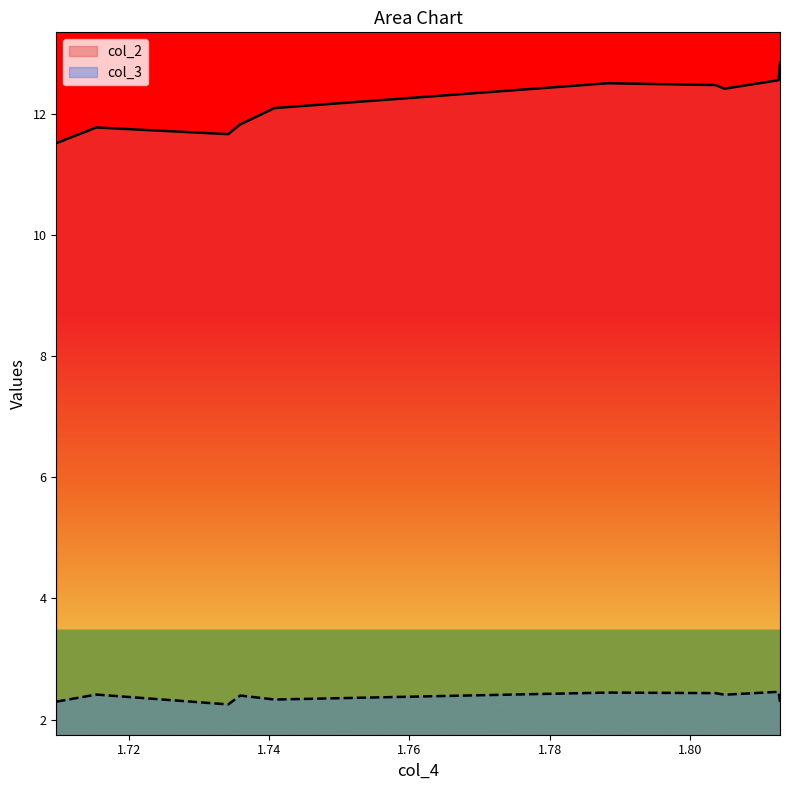

What is the spread (max minus min) of values at 1.7342?

9.4